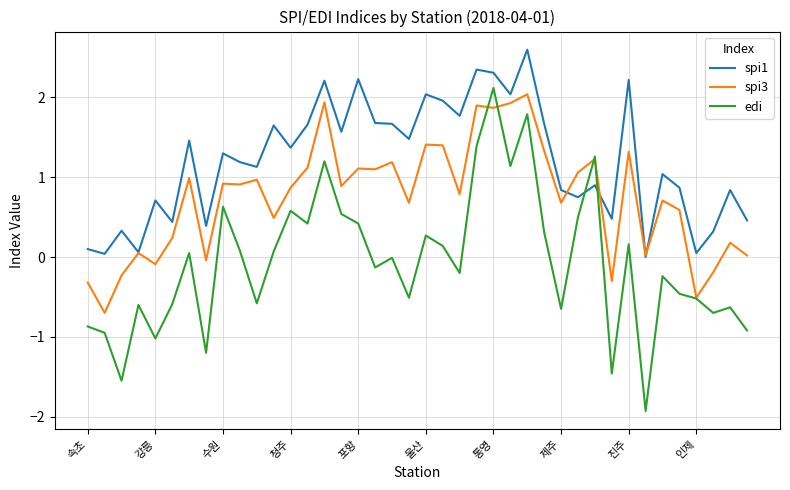

Which series has the largest range (max minus min)?

edi